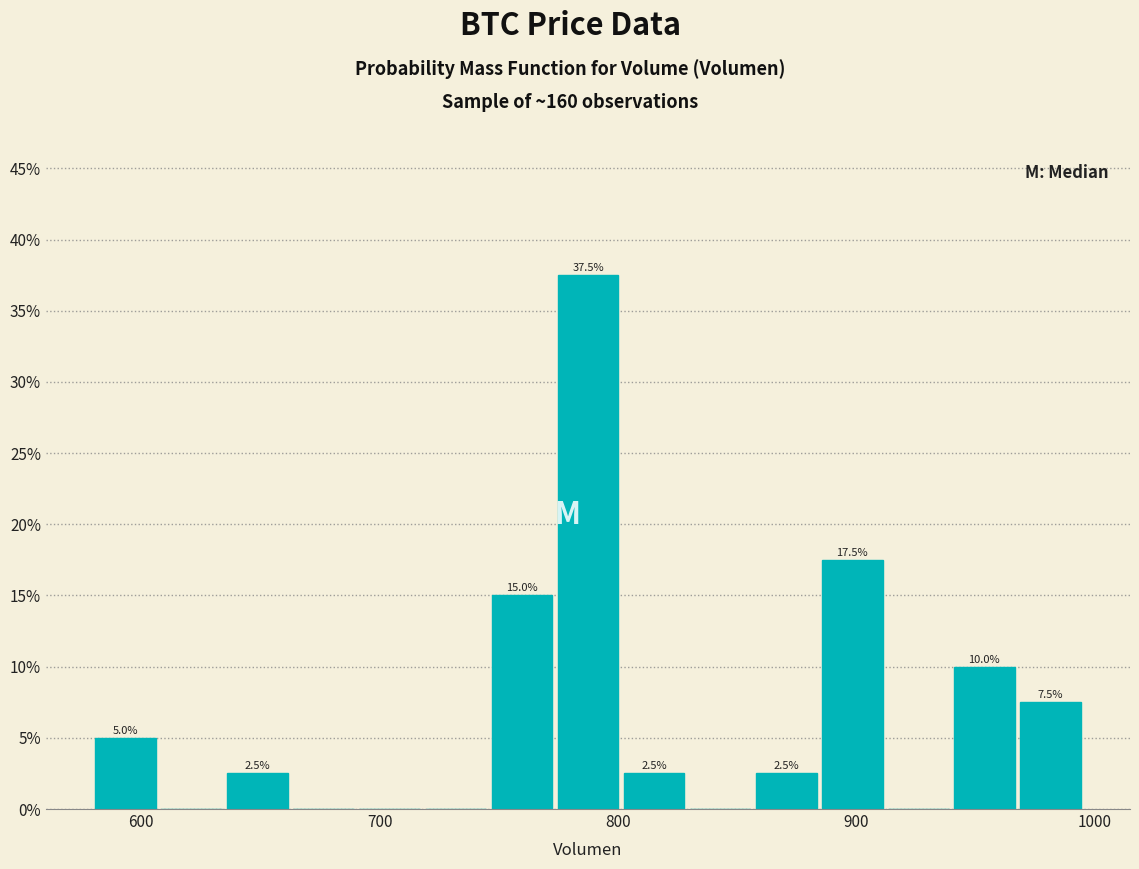

Around what value on the x-axis is the tallest bar? Give the approximate position of its centre, as read against the axis.

790